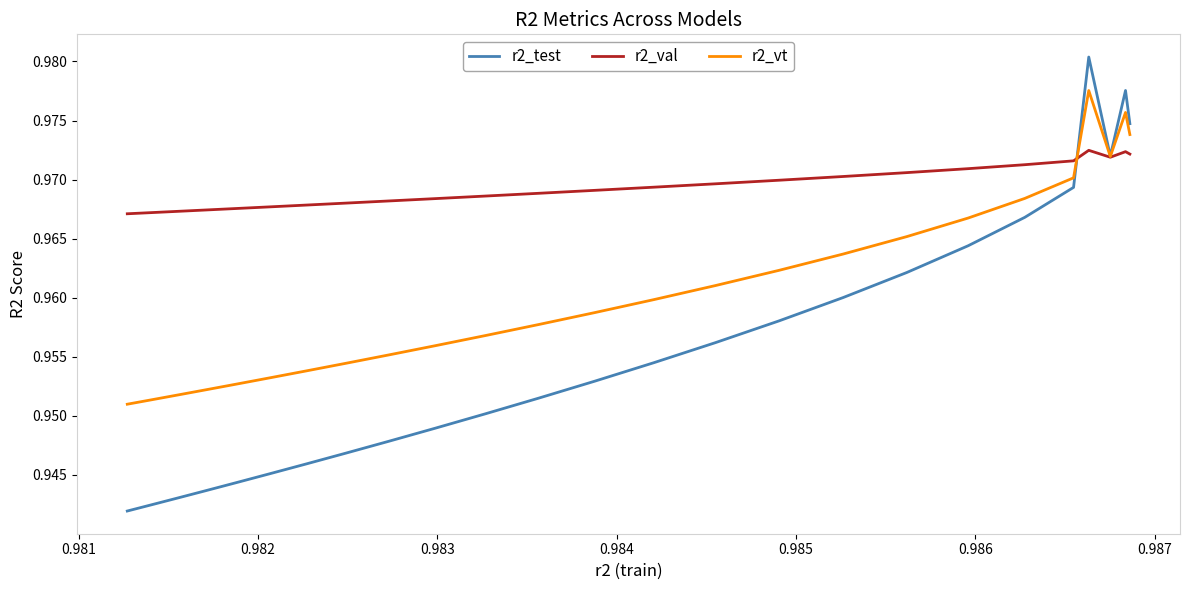

True or false: r2_vt and r2_val cross at least once.

True